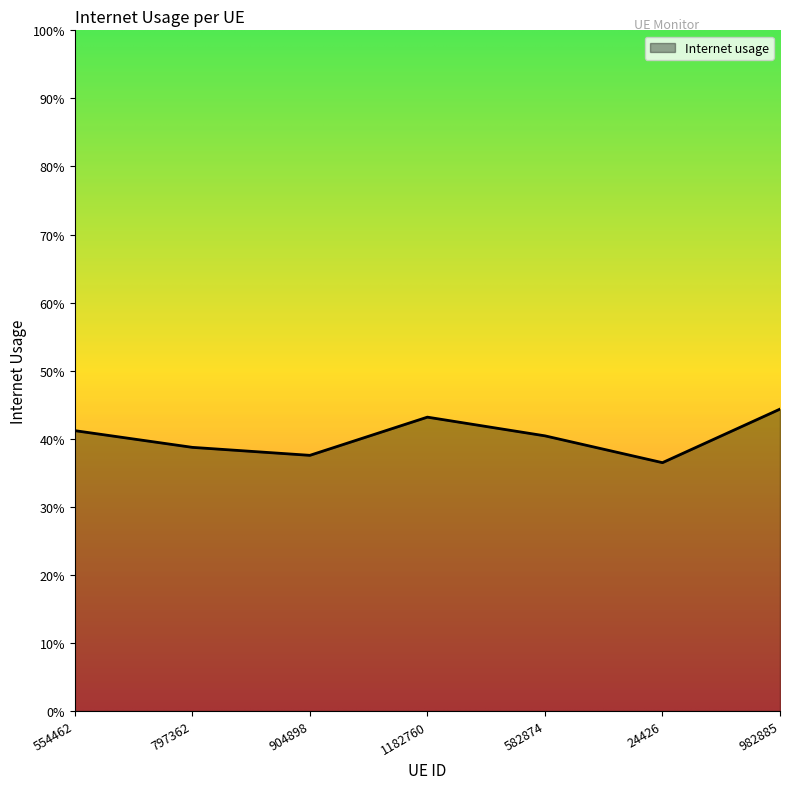

How many interior local peaks (higher than both neighbors) does the data have?

1